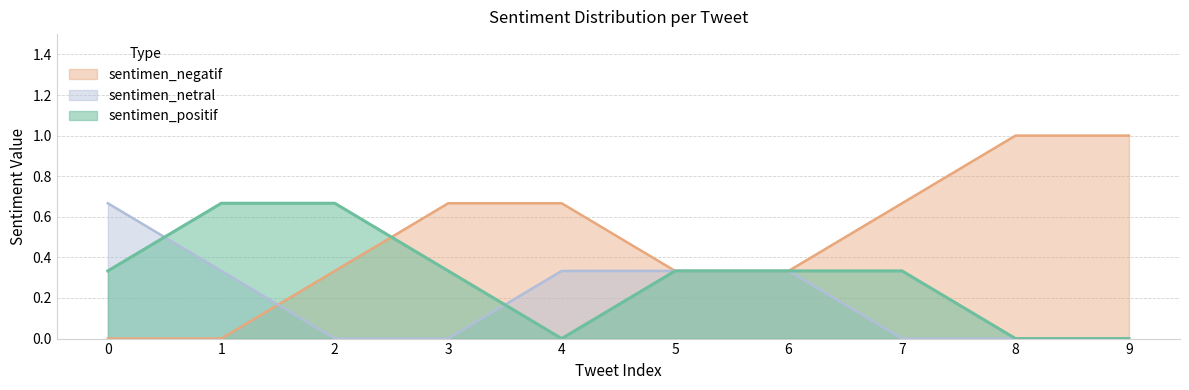

Which series ends up on top after the final intersection of sentimen_positif and sentimen_netral?

sentimen_positif